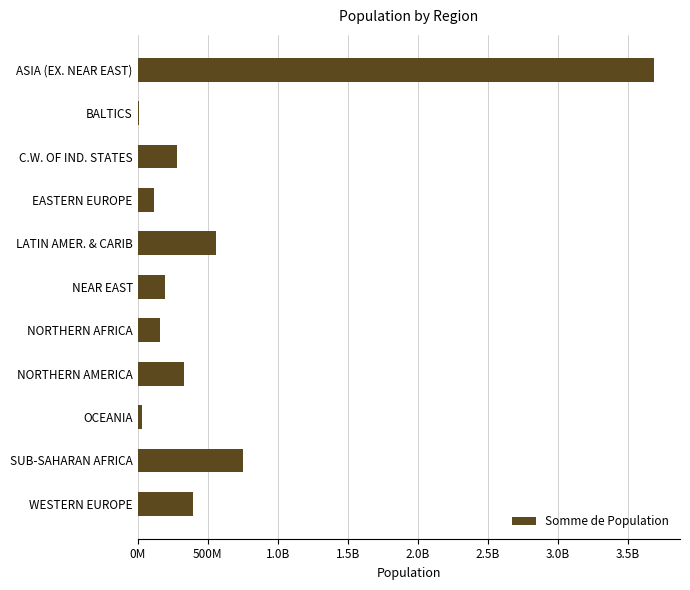

What is the maximum value shown in the chart?

3687982236